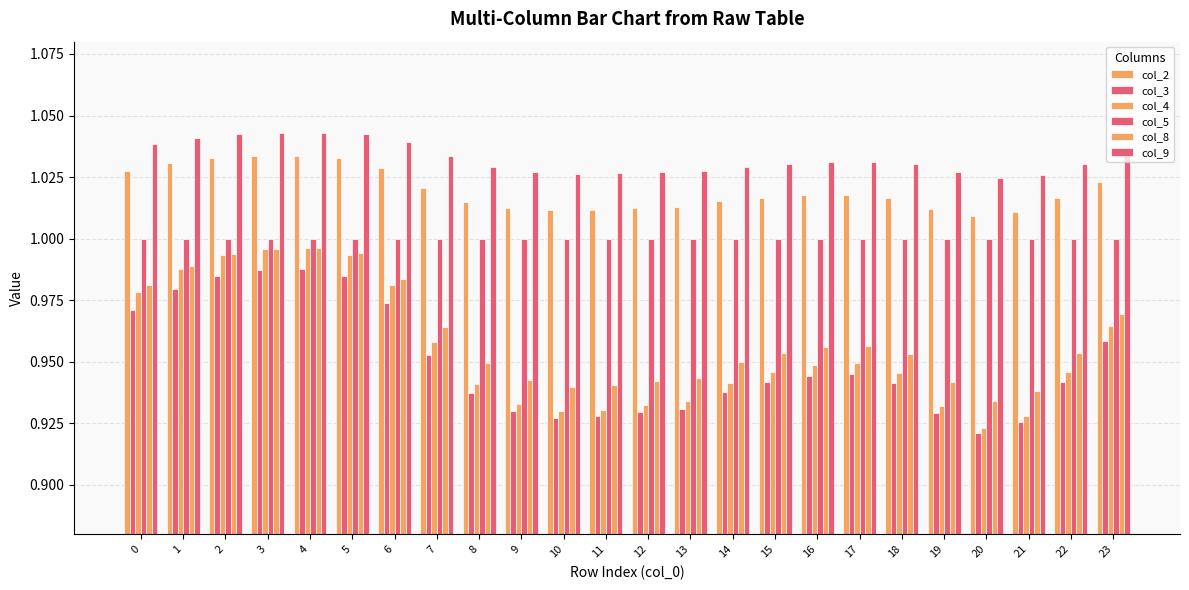

What is the average value of the col_4 series?

1.0